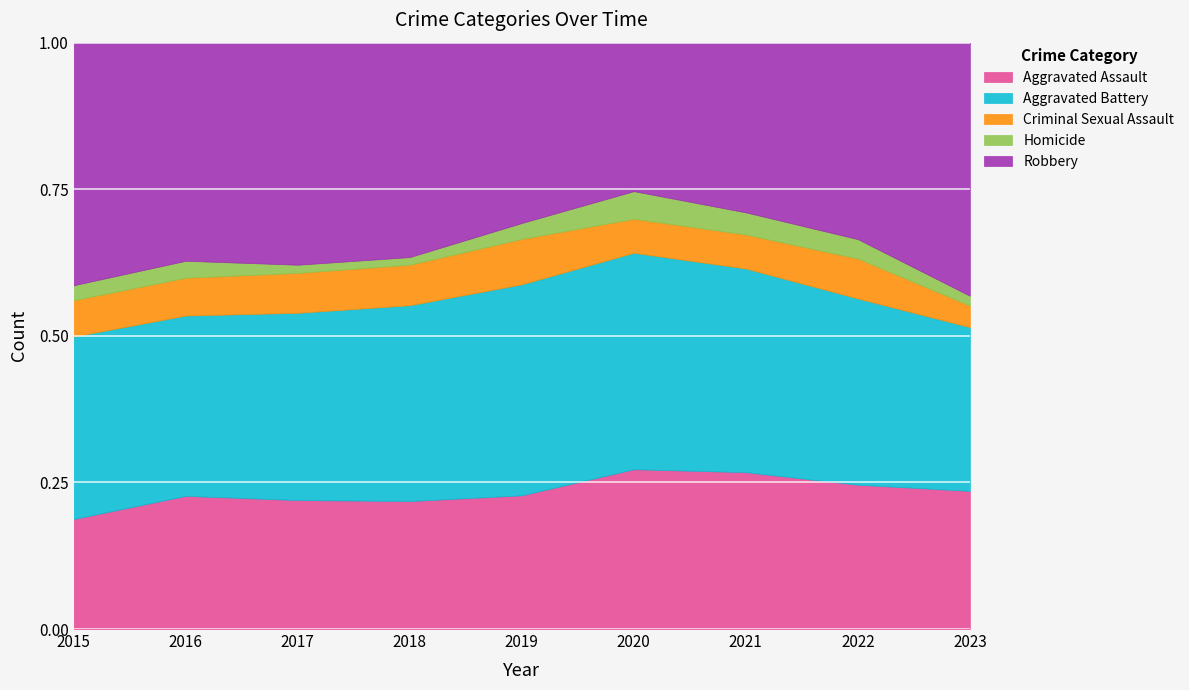

Reading left to right, extract all data points from this chart.

Aggravated Assault: 2015=88	2016=141	2017=126	2018=117	2019=109	2020=127	2021=134	2022=141	2023=167
Aggravated Battery: 2015=146	2016=191	2017=183	2018=179	2019=172	2020=172	2021=174	2022=182	2023=198
Criminal Sexual Assault: 2015=29	2016=40	2017=39	2018=37	2019=37	2020=27	2021=29	2022=39	2023=26
Homicide: 2015=12	2016=18	2017=8	2018=7	2019=13	2020=22	2021=19	2022=19	2023=12
Robbery: 2015=194	2016=231	2017=217	2018=196	2019=147	2020=118	2021=145	2022=192	2023=306